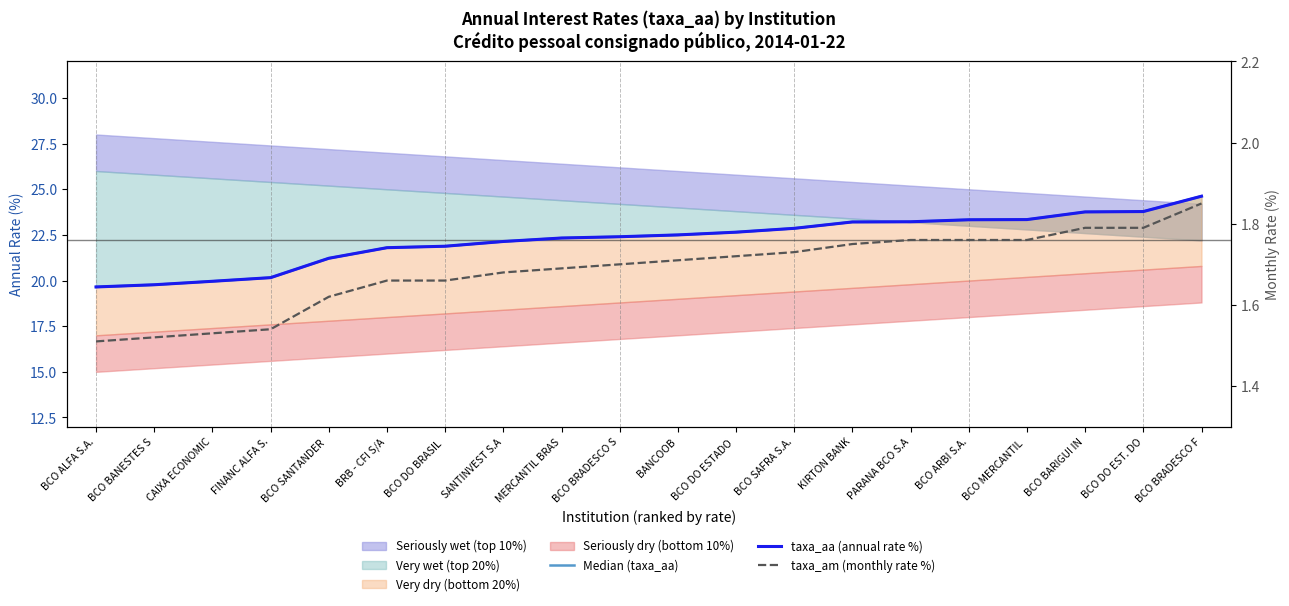

What is the difference between the maximum and minimum values in the taxa_aa (annual rate %) series?

5.0